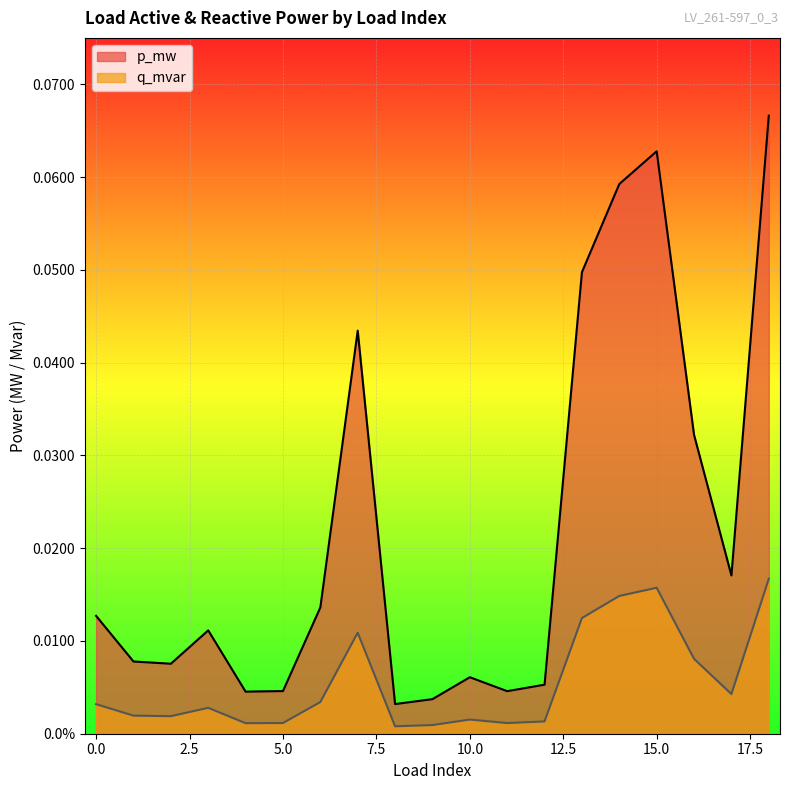

Where is the first local maximum for p_mw?

3